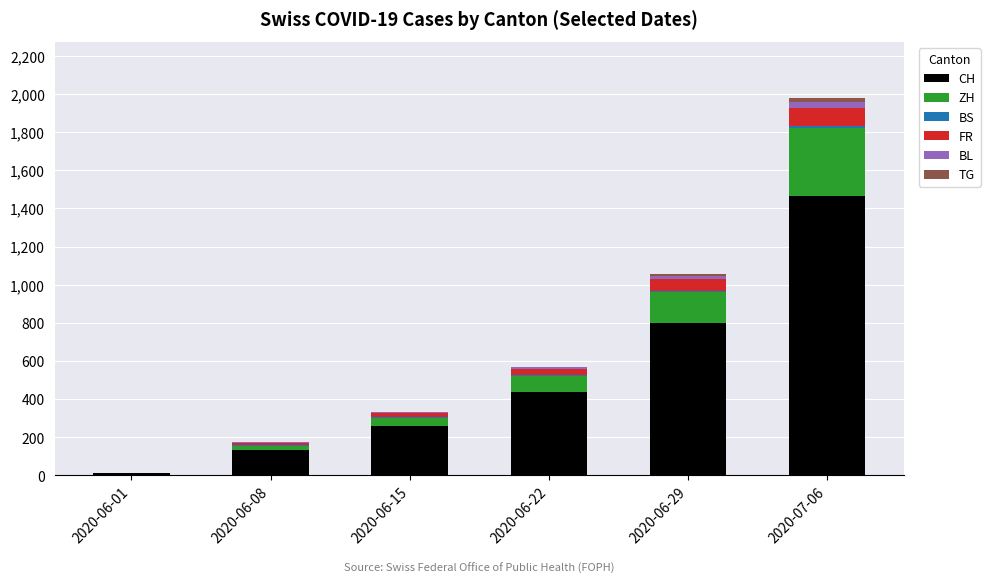

Are the bars horizontal?

No